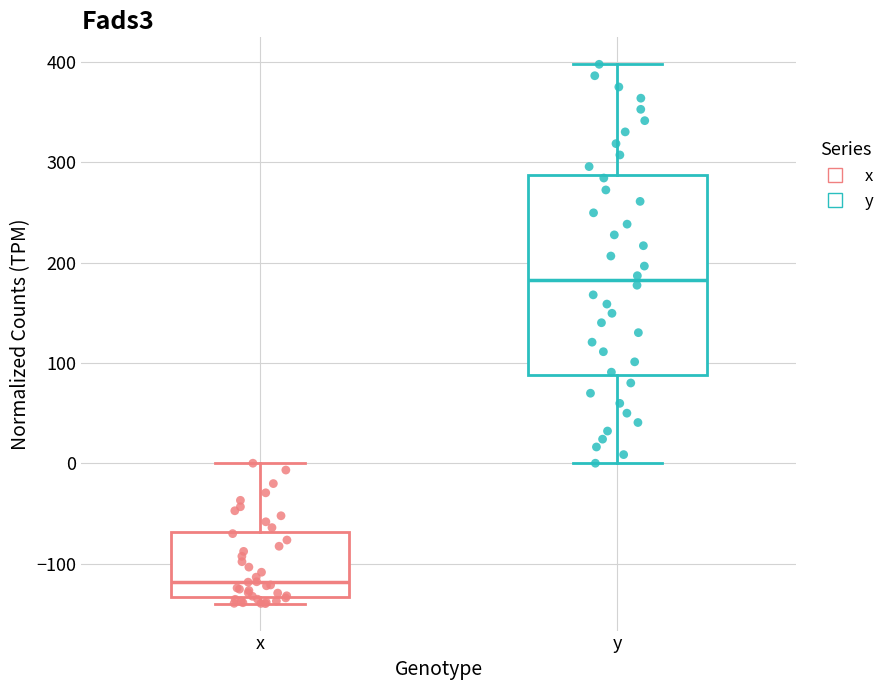

Reading left to right, read every box against the y-axis: the position of its median line, the range the box covers, and the ends of its whiskers. The values are not printed on the chart, so give them approximately, as read against the axis.

x: median -120, box -130 to -70, whiskers -140 to 0
y: median 180, box 90 to 290, whiskers 0 to 400